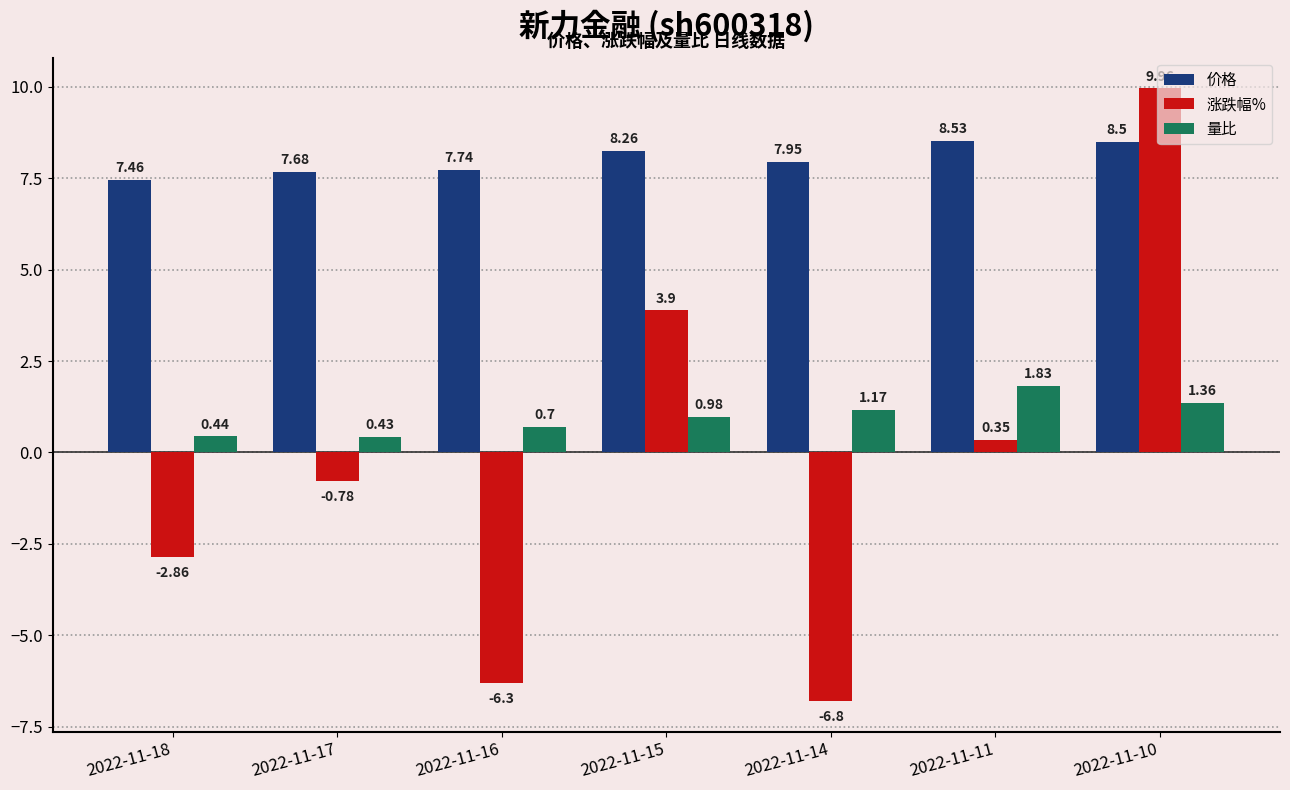

What is the difference between the second highest and second lowest values in the 量比 series?

0.9